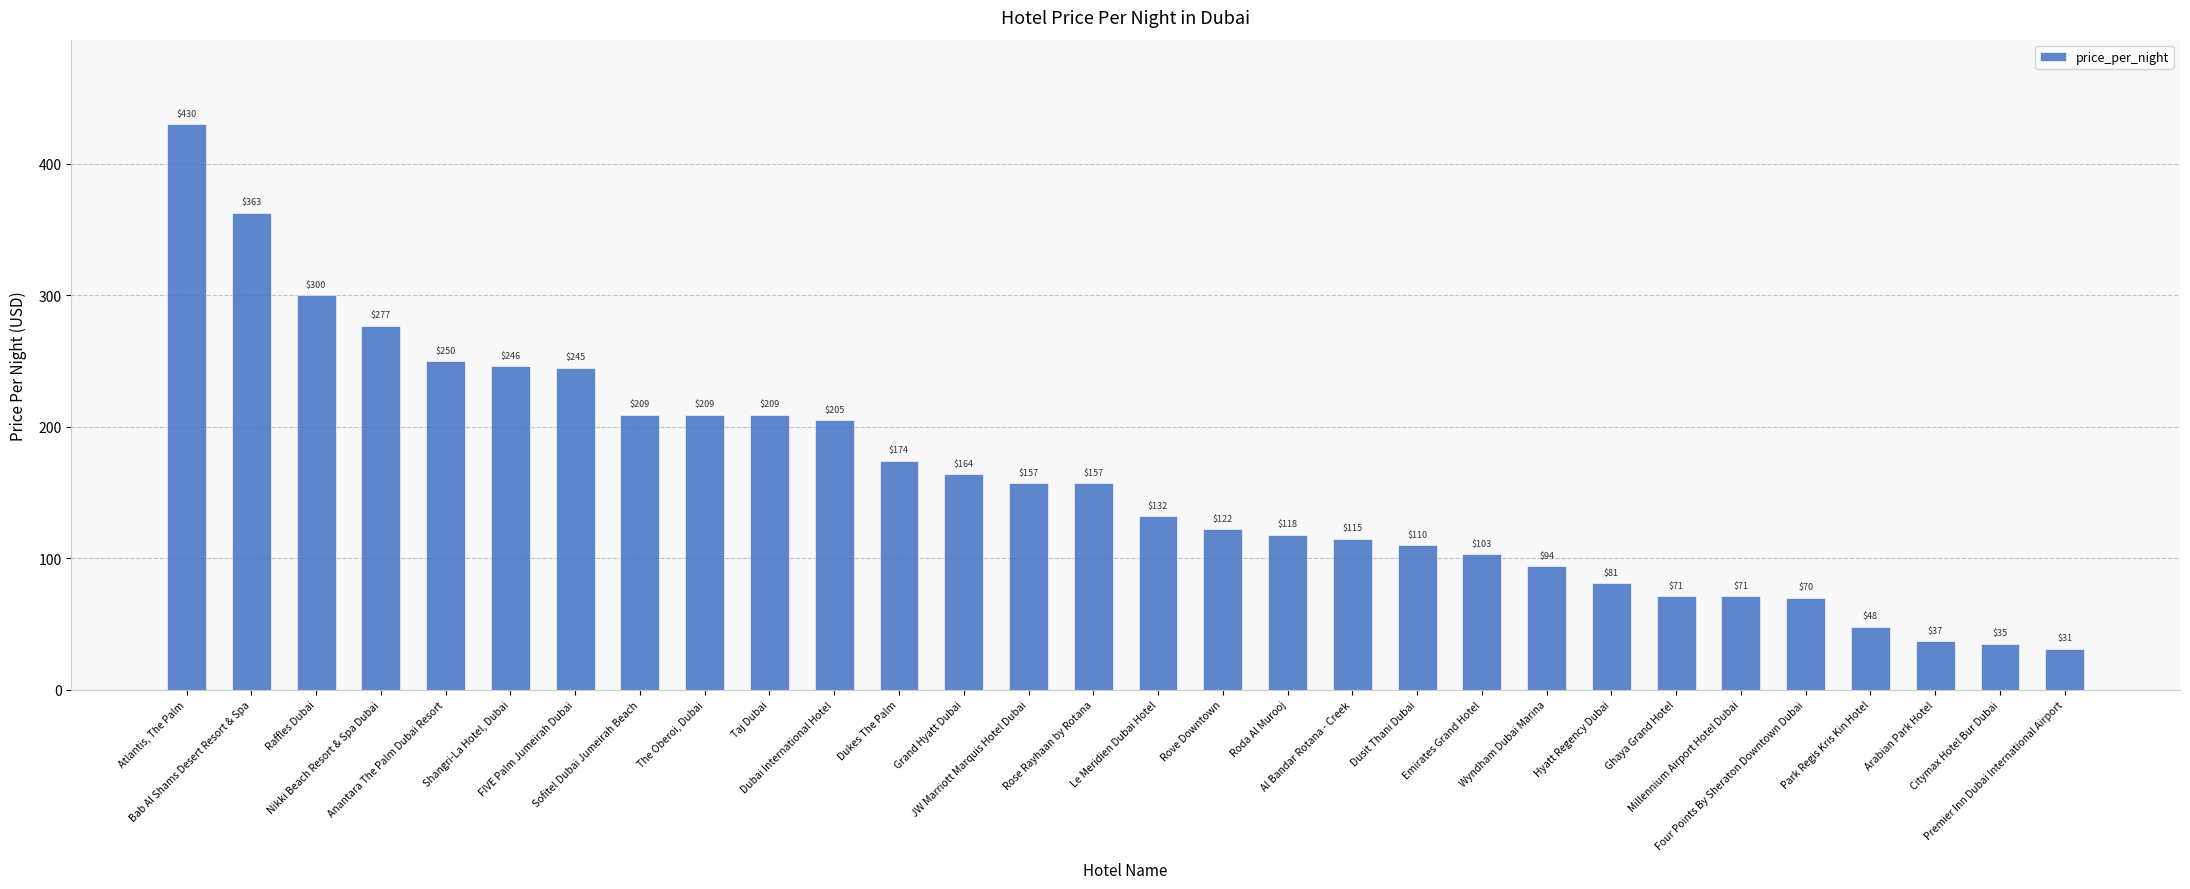

What is the label of the 13th bar from the left?

Grand Hyatt Dubai